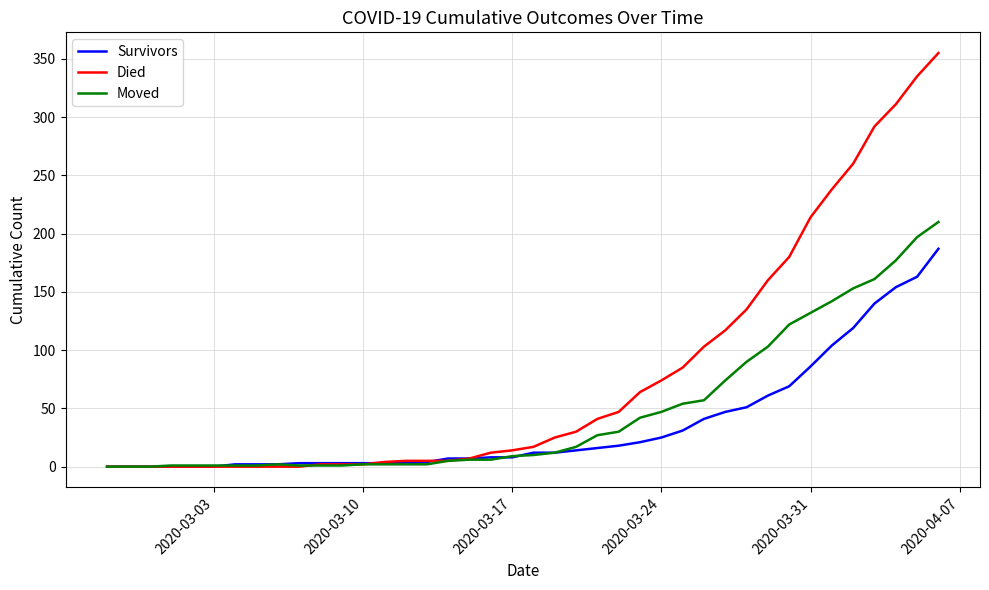

Which series has the largest range (max minus min)?

Died